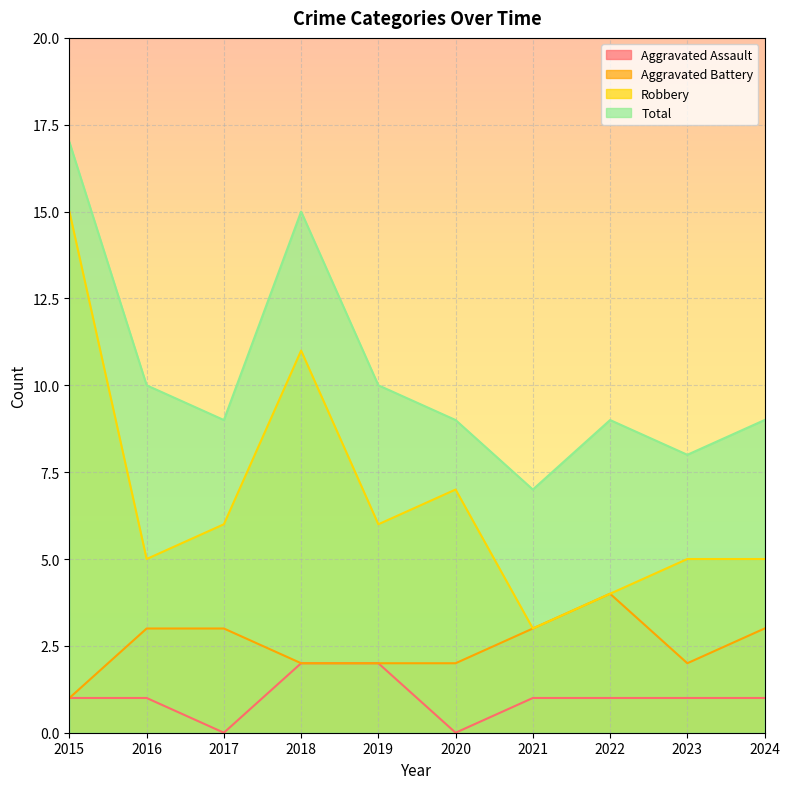

The Aggravated Battery series shows 2 at 2021. True or false?

False